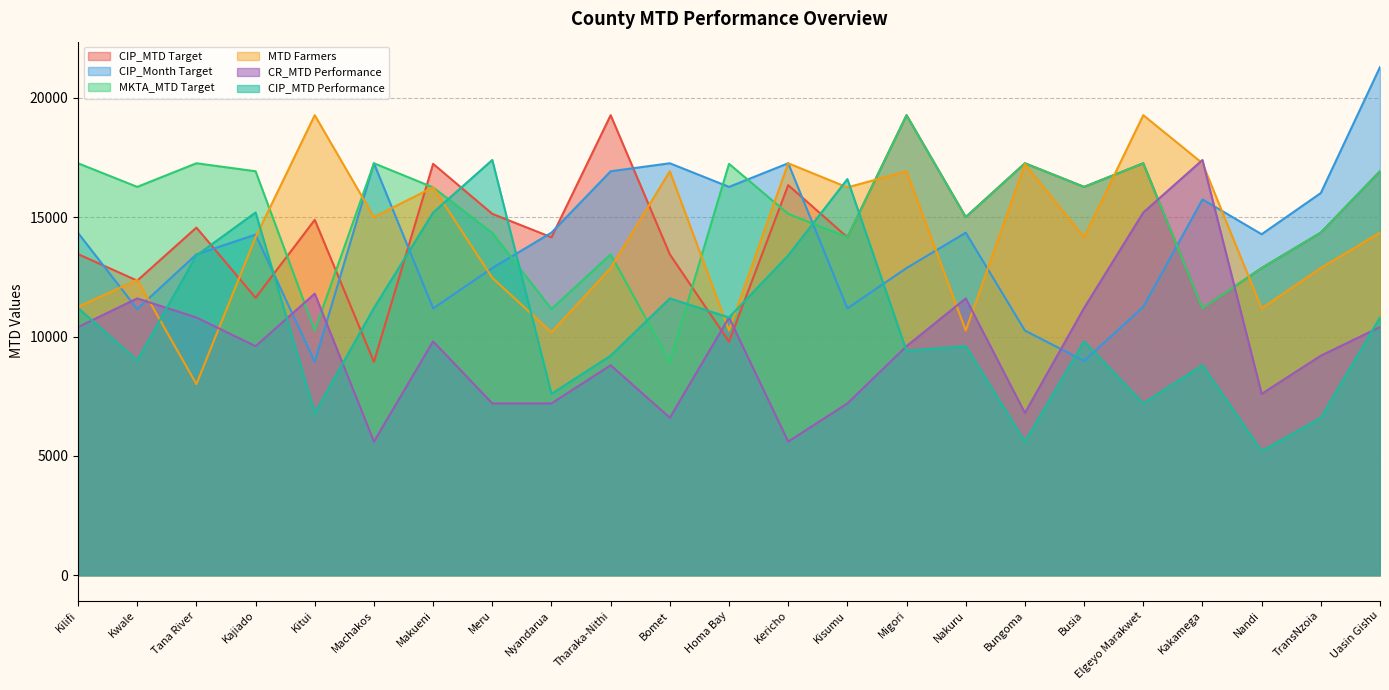

At which label is CR_MTD Performance closest to 11500?

Kwale